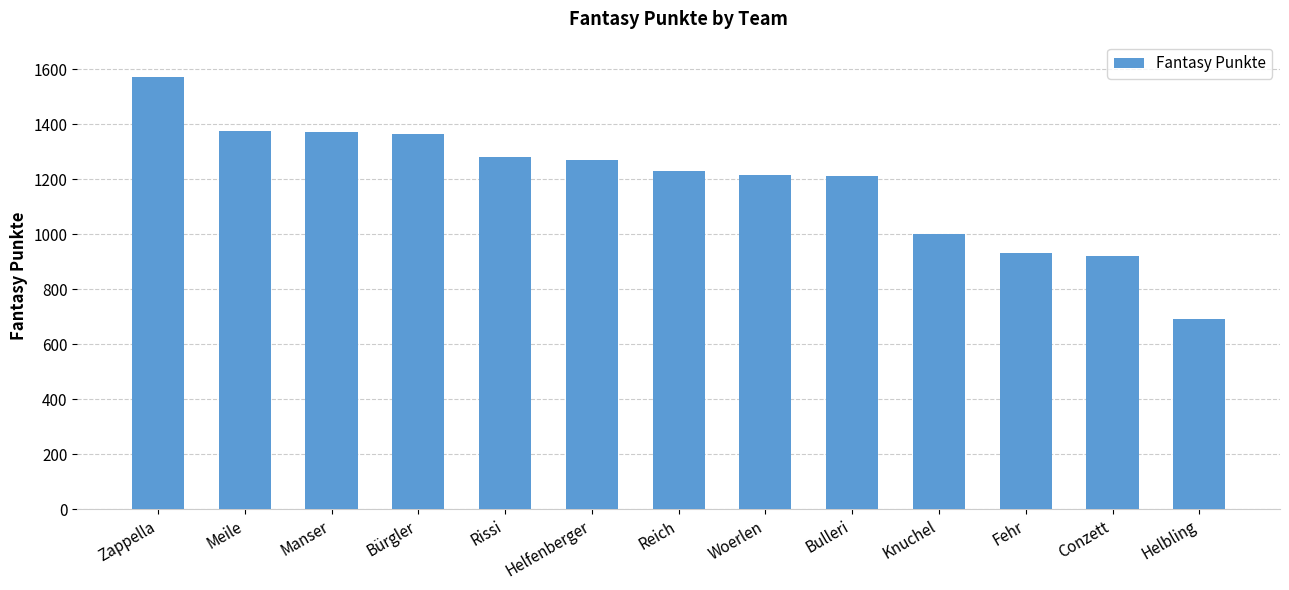

Which has a higher value, Meile or Zappella?

Zappella